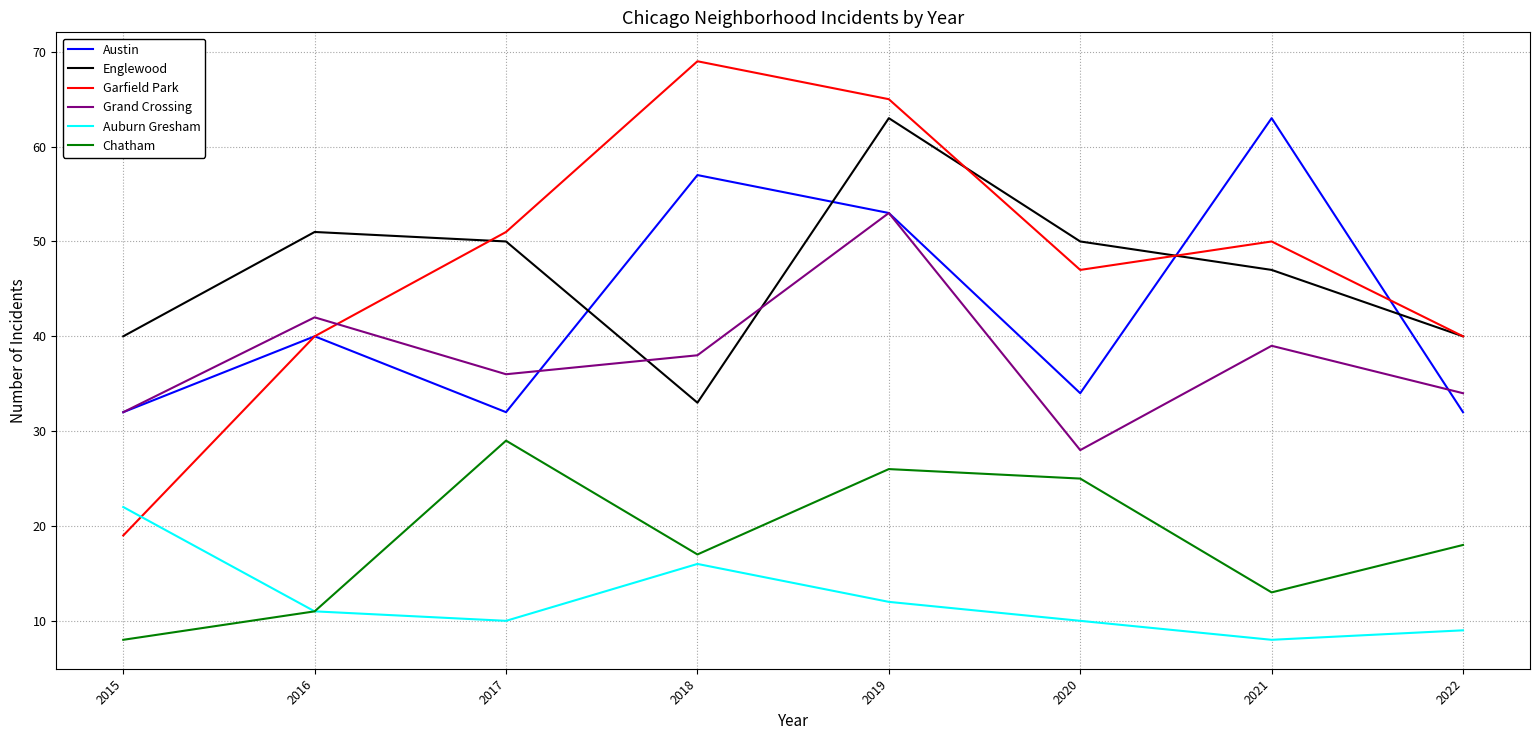

What is the difference between the Grand Crossing values at 2016 and 2015?

10